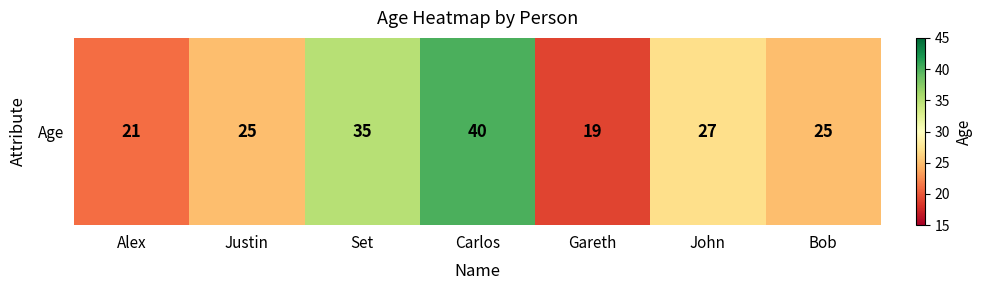

Which label corresponds to the largest value in the chart?

Carlos